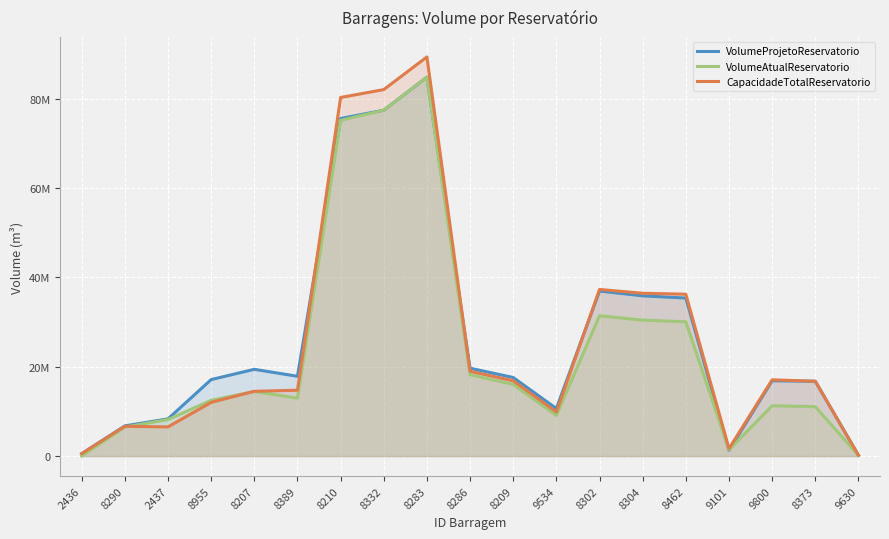

What is the total value across all series at 8210?

231002092.8